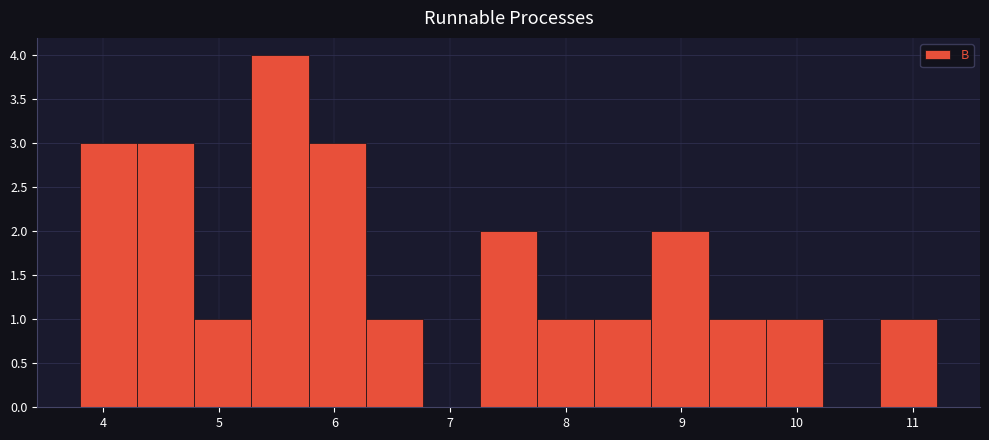

Reading left to right, list every bar in this chart as the range it spans on the x-axis followed by its height. Neither the bar edges nor the heights are printed on the chart, so give them approximately, as read against the axes.

3.8 to 4.3: 3
4.3 to 4.8: 3
4.8 to 5.3: 1
5.3 to 5.8: 4
5.8 to 6.3: 3
6.3 to 6.8: 1
6.8 to 7.3: 0
7.3 to 7.8: 2
7.8 to 8.2: 1
8.2 to 8.7: 1
8.7 to 9.2: 2
9.2 to 9.7: 1
9.7 to 10.2: 1
10.2 to 10.7: 0
10.7 to 11.2: 1